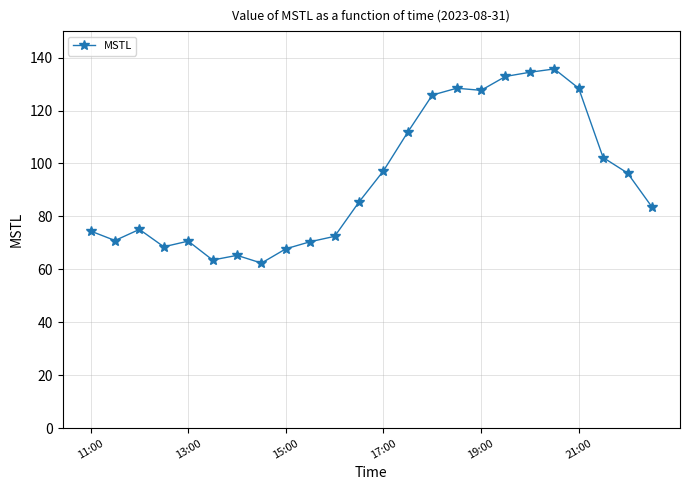

What is the smallest value displayed?

62.4